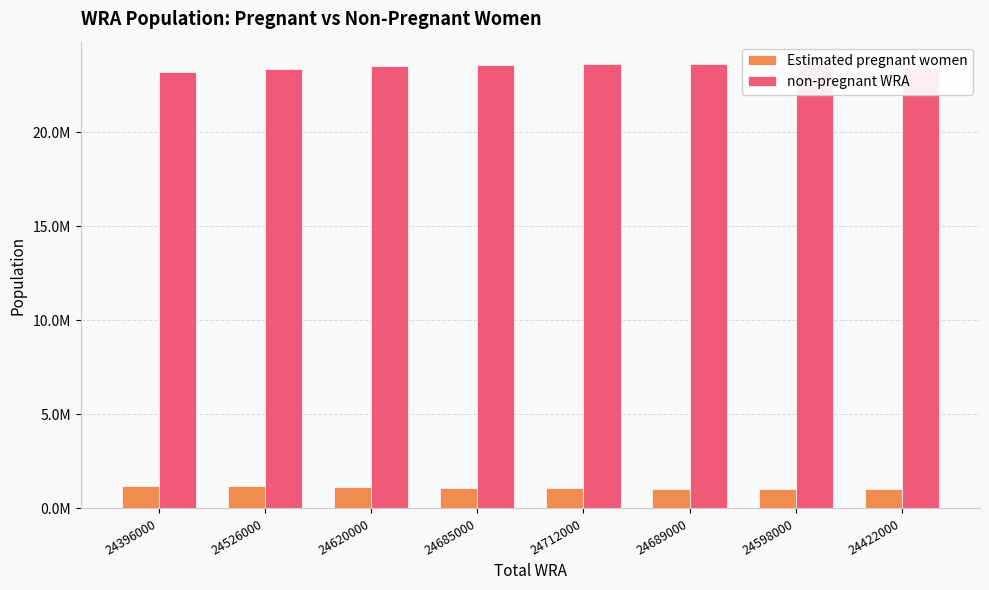

What is the difference between the highest and lowest values at 24598000?

22528667.2